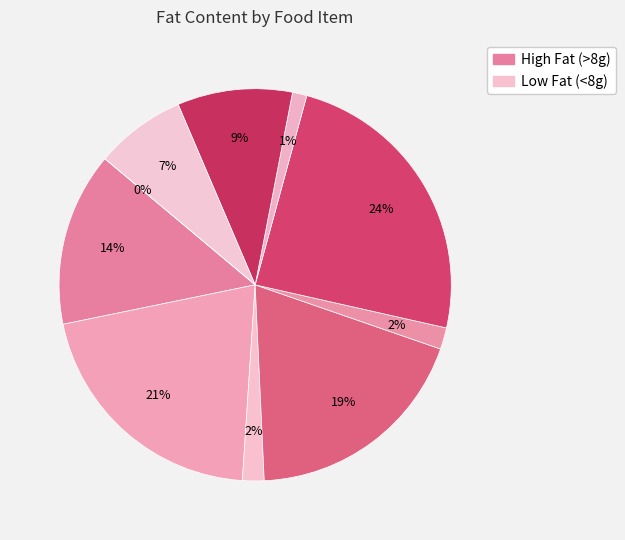

To the nearest percent, what percentage of the pie is Berry Pie Slice?

21%